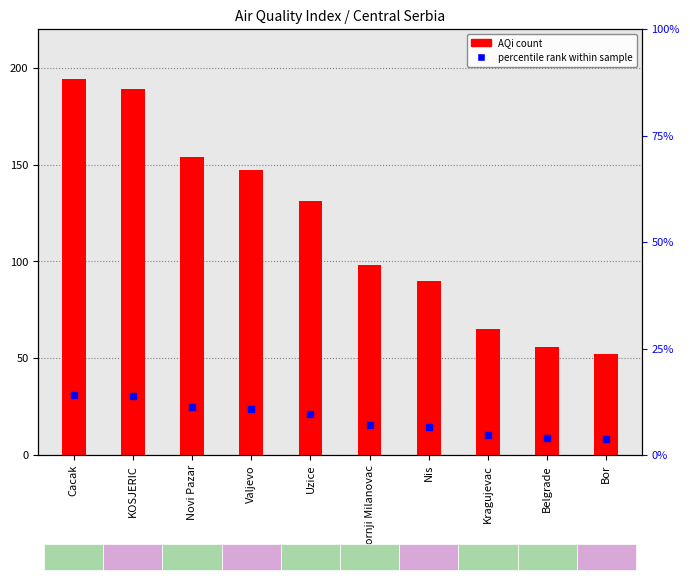

At how many categories does at least one series exceed 81?

7